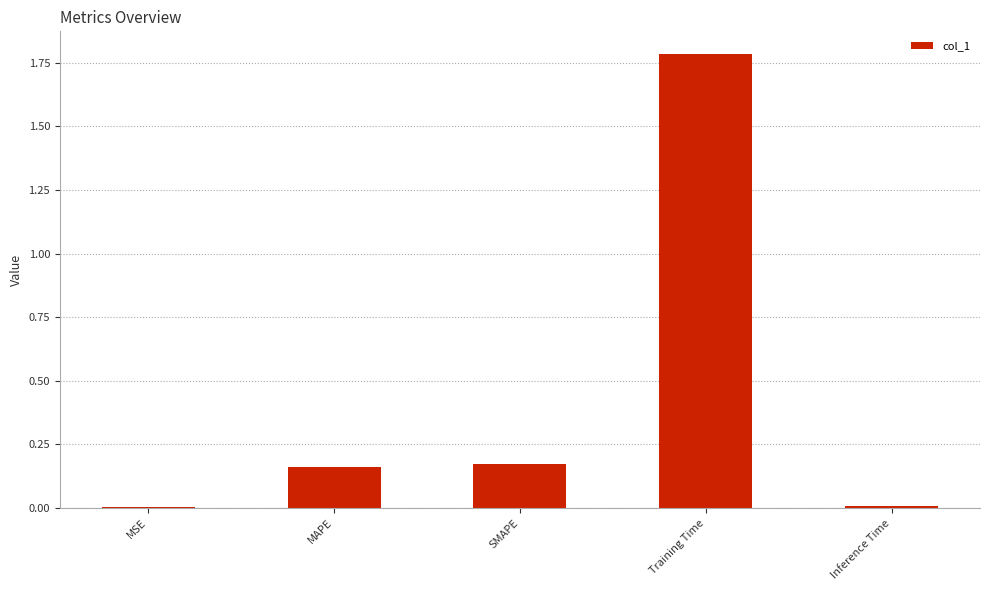

Read the value at Training Time.

1.8